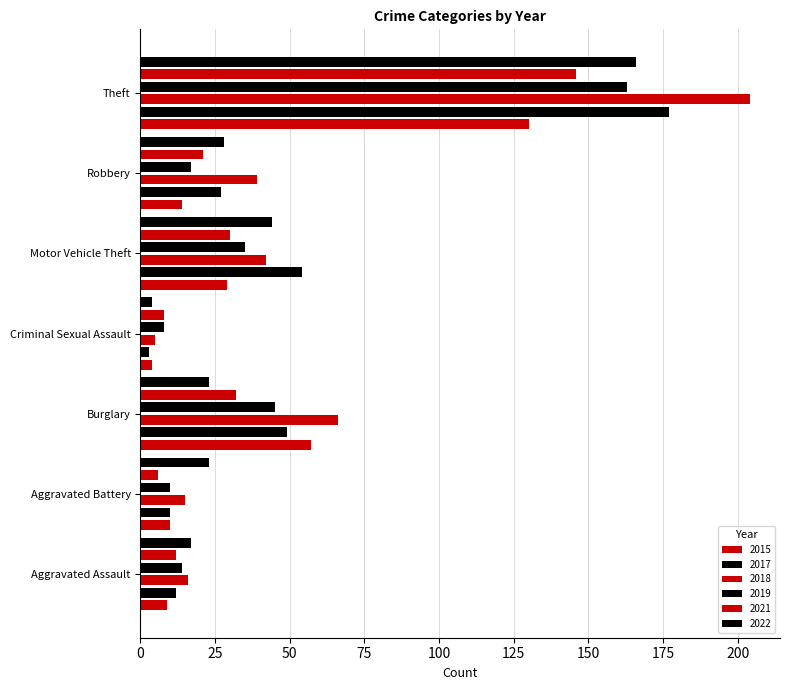

The 2018 series shows 5 at Aggravated Assault. True or false?

False